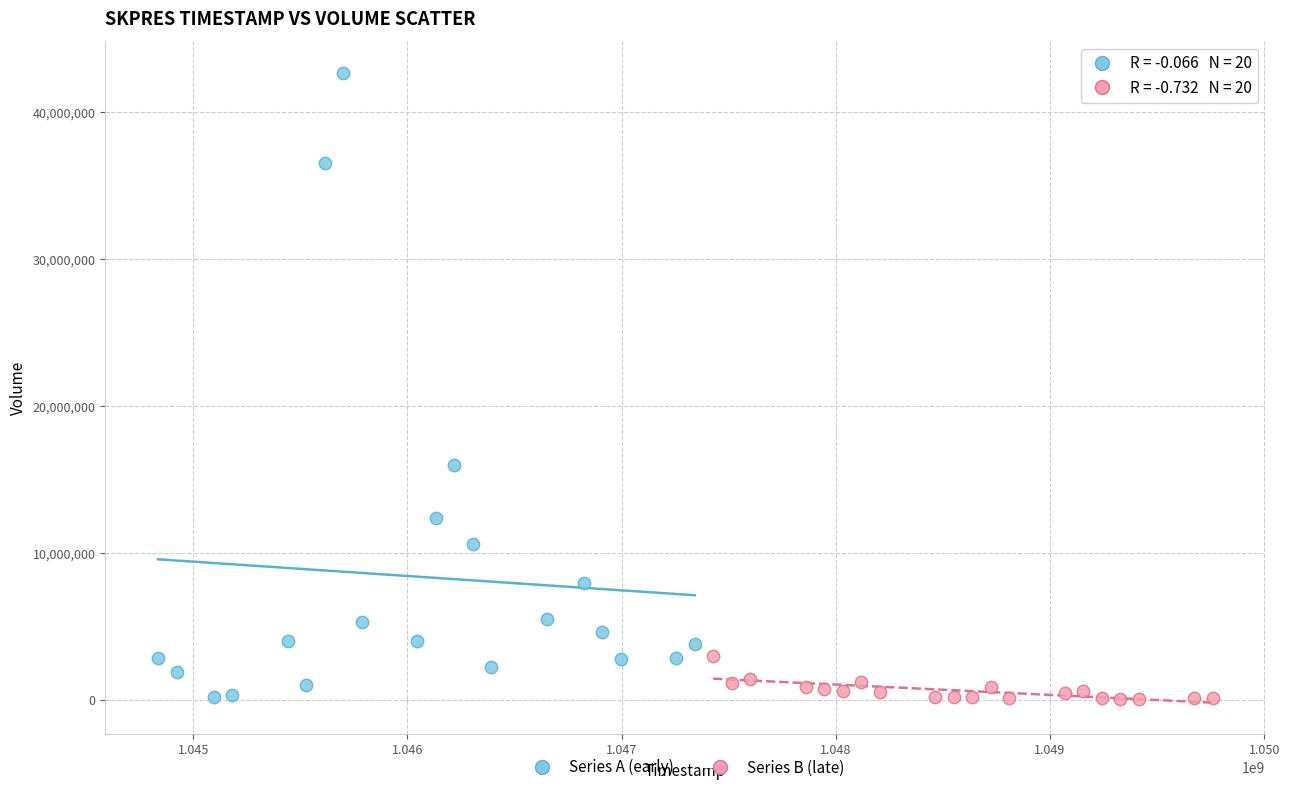

Which series has the widest spread of Y values?

Series A (early)